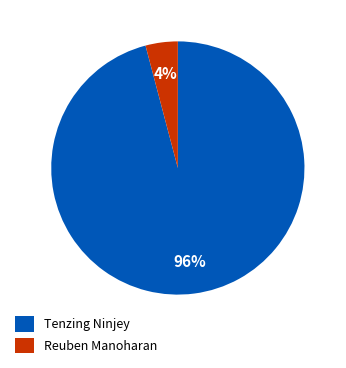

What is the smallest slice in the pie chart?

Reuben Manoharan